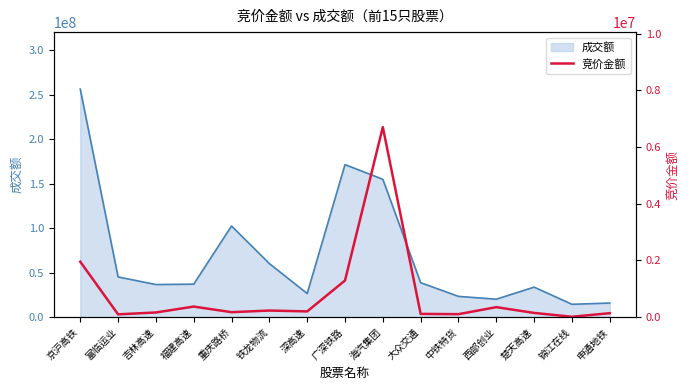

Reading left to right, what are all the values shown in this chart?

京沪高铁=1953500	富临运业=96120	吉林高速=162233	福建高速=370332	重庆路桥=172575	铁龙物流=230053	深高速=199512	广深铁路=1289742	海汽集团=6701695	大众交通=111748	中铁特货=102655	西部创业=350064	楚天高速=146276	锦江在线=11112	申通地铁=136890